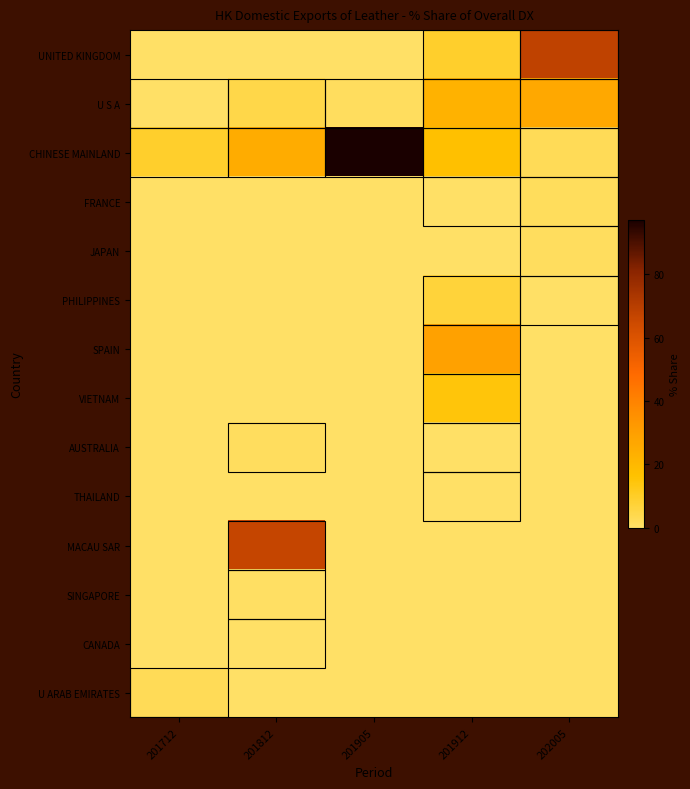

Which series has the largest total across all categories?

CHINESE MAINLAND